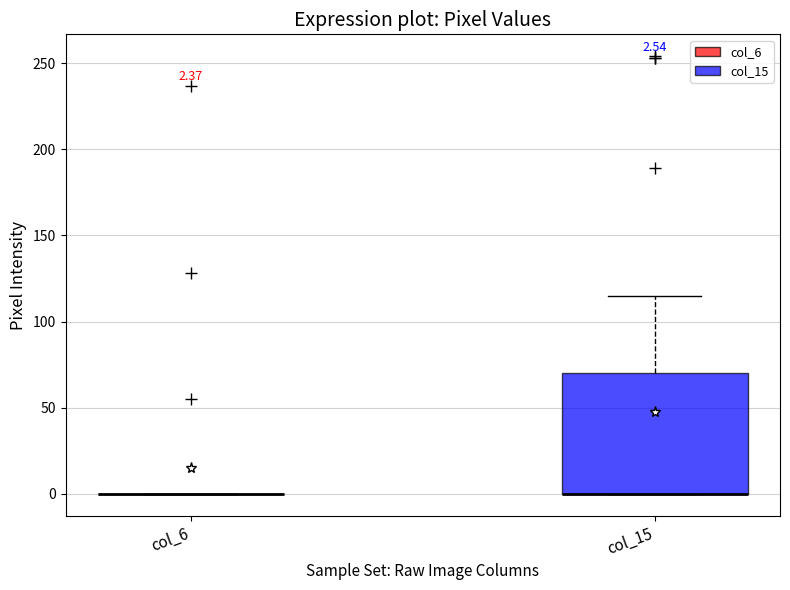

Comparing the boxes themselves (not the whiskers), which one is the tallest?

col_15